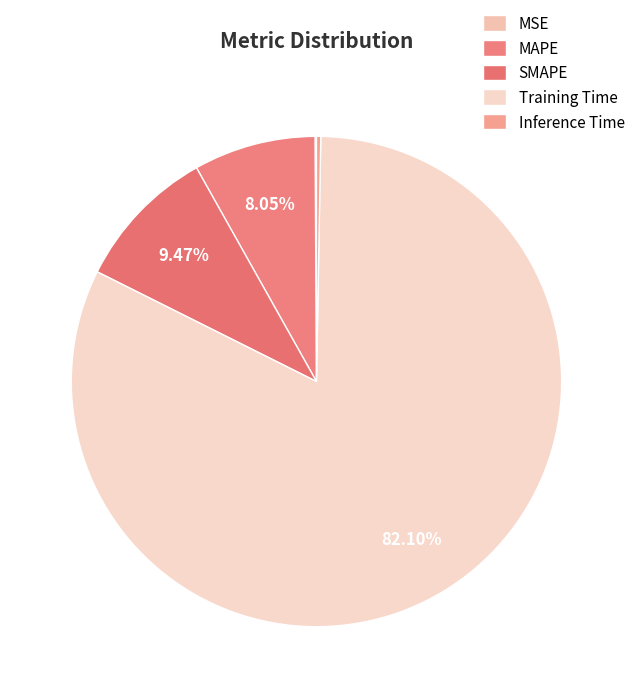

Which slice is the smallest?

MSE